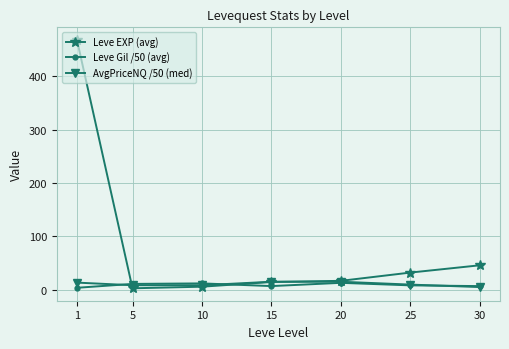

Does the chart display data point markers on the line(s)?

Yes